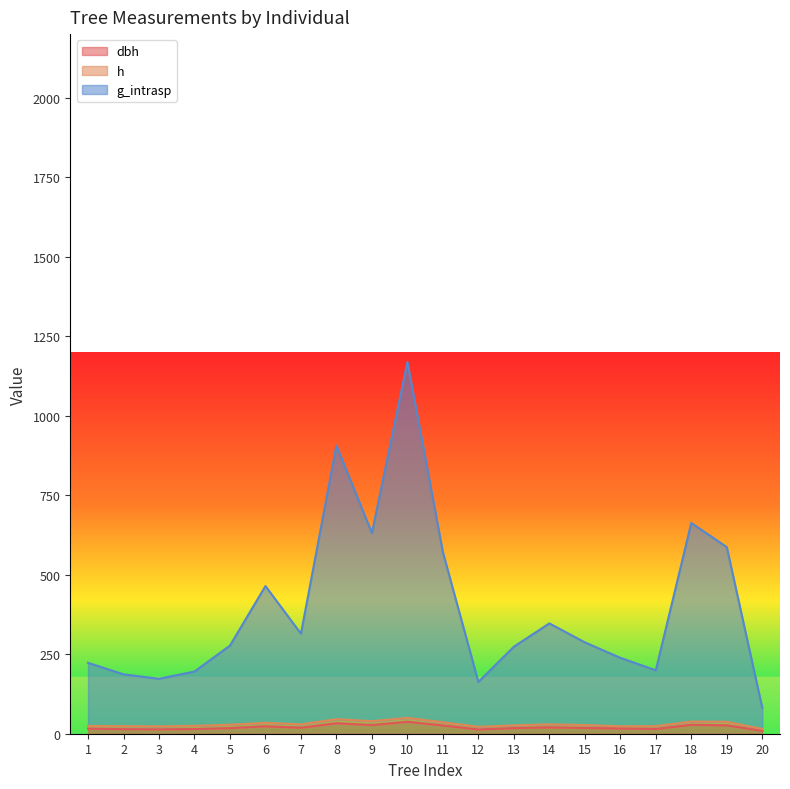

In g_intrasp, how many points are lower than both neighbors (excluding endpoints)?

5